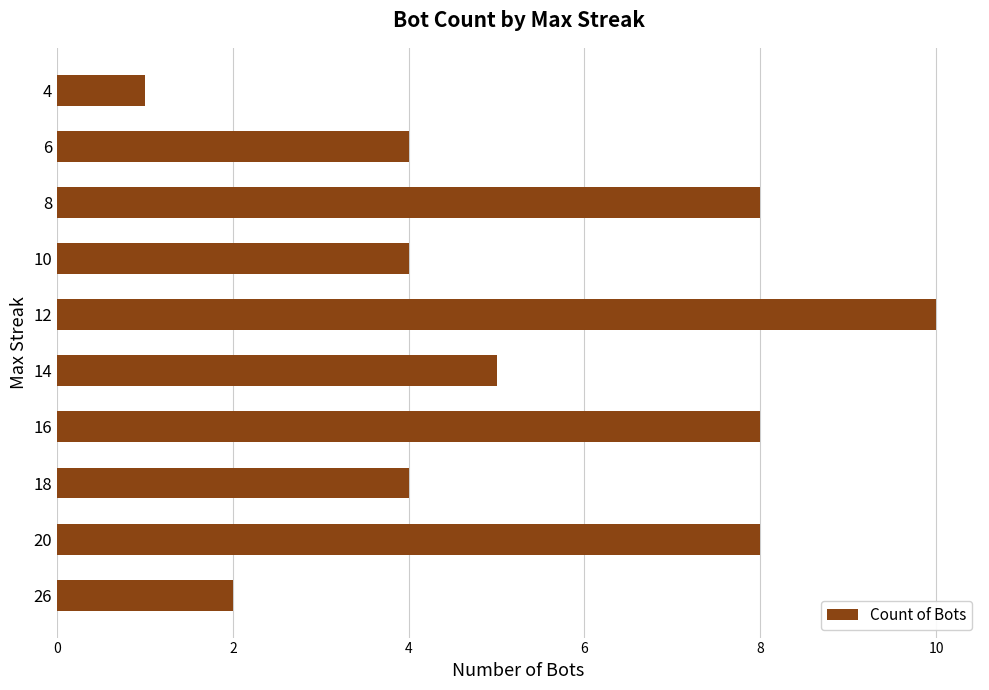

How many bars are there in total?

10